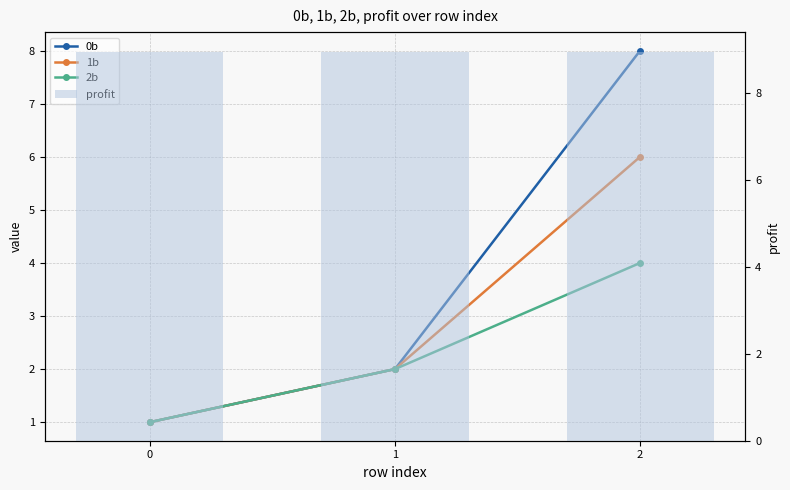

How many profit values are between 8 and 9?

3